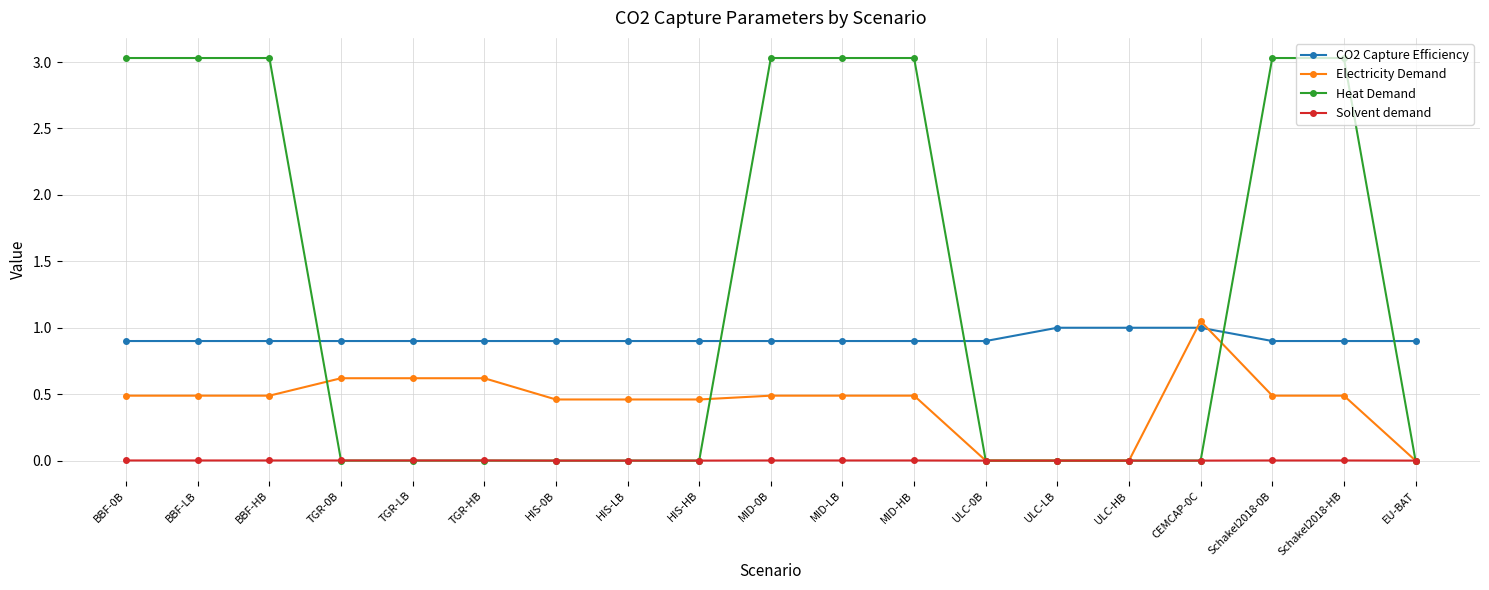

How many lines are shown in the chart?

4